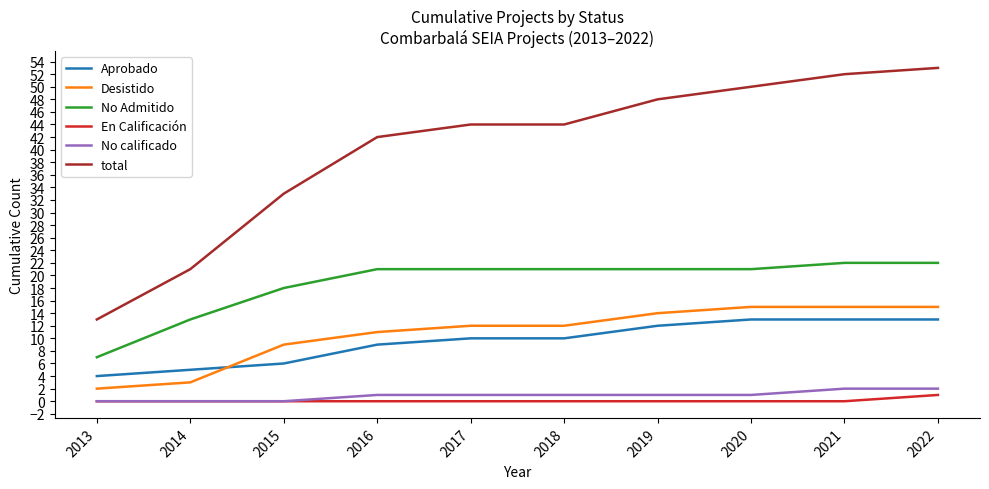

How many lines are shown in the chart?

6